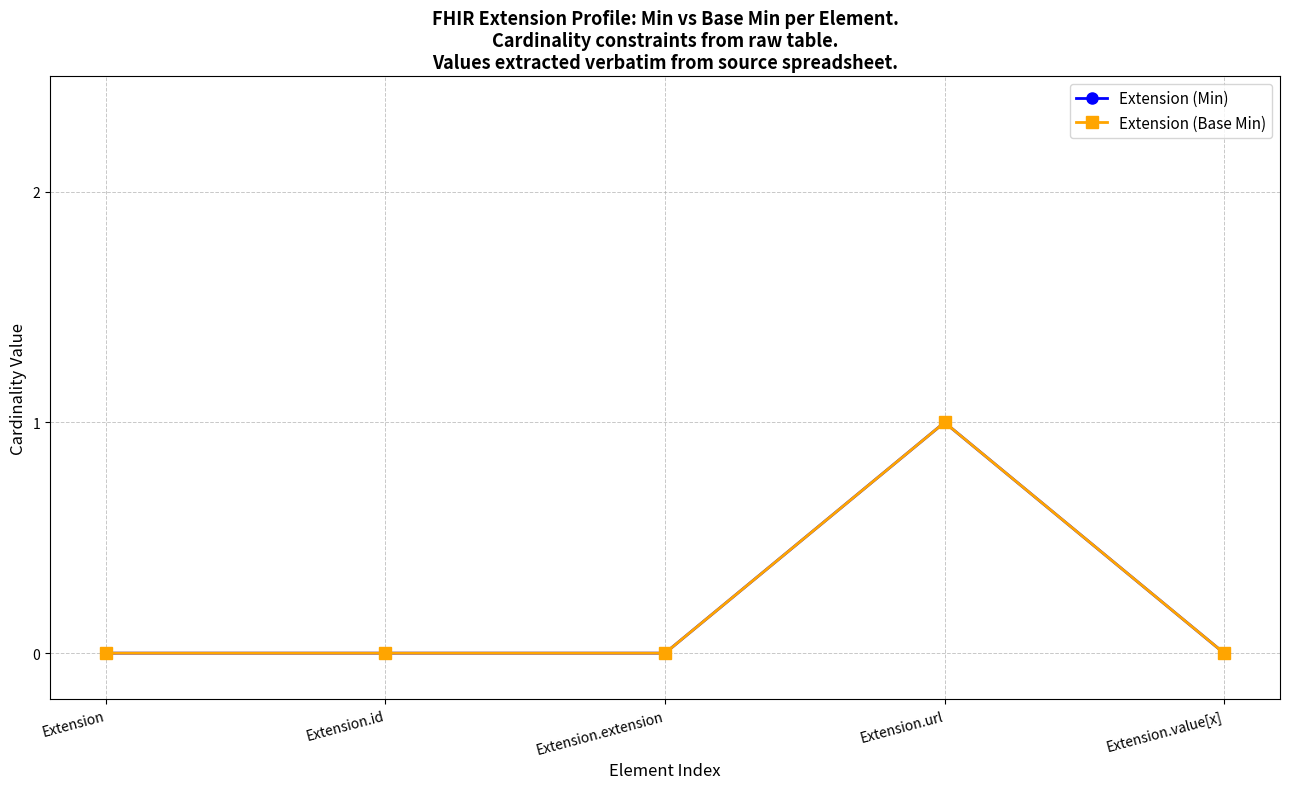

How many lines are shown in the chart?

2